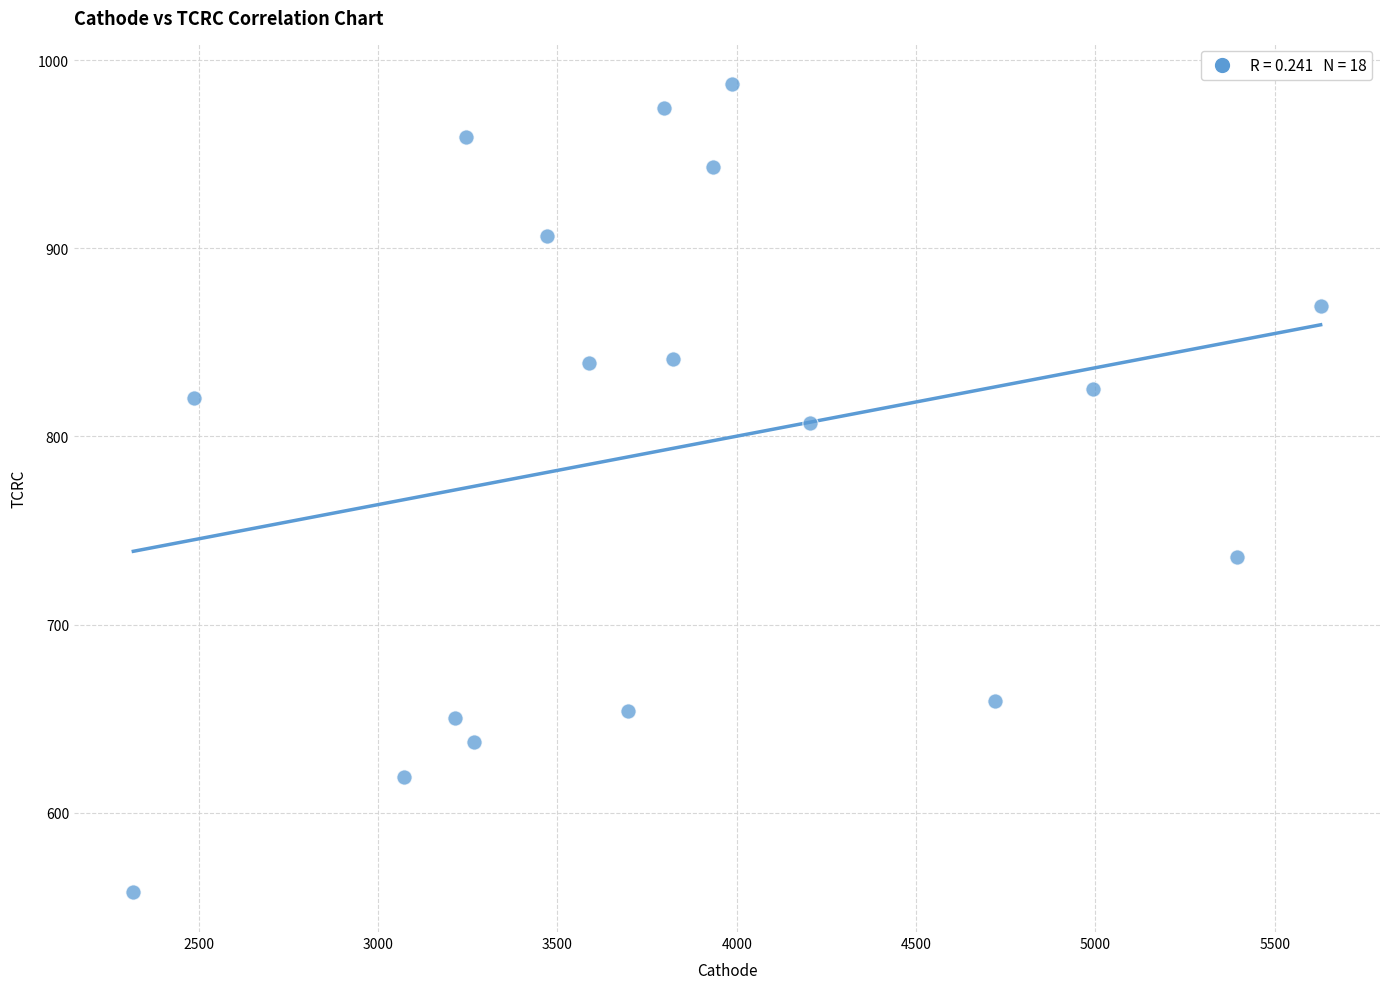

What is the range of X values (max minus min)?

3309.9